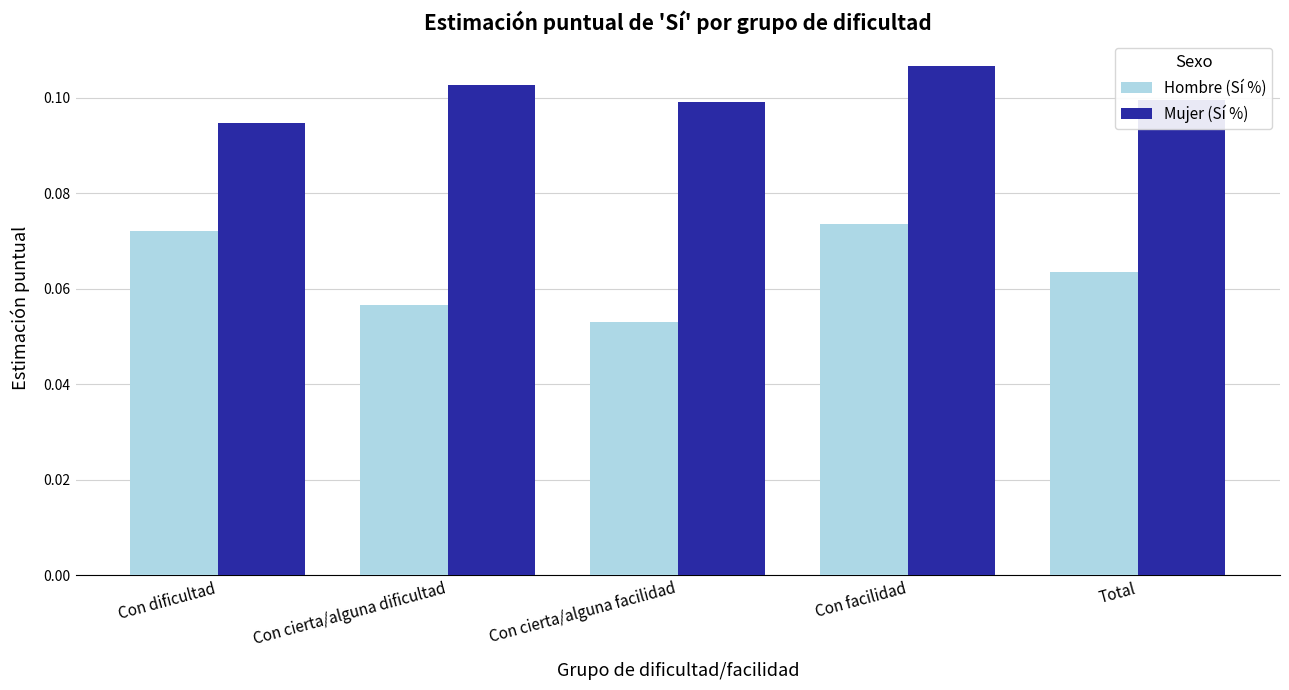

True or false: Hombre (Sí %) has a value of 0.1 at Con facilidad.

True